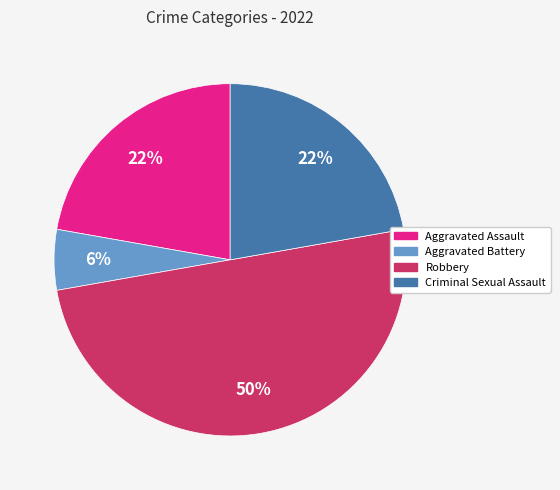

Count the number of slices in the pie.

4